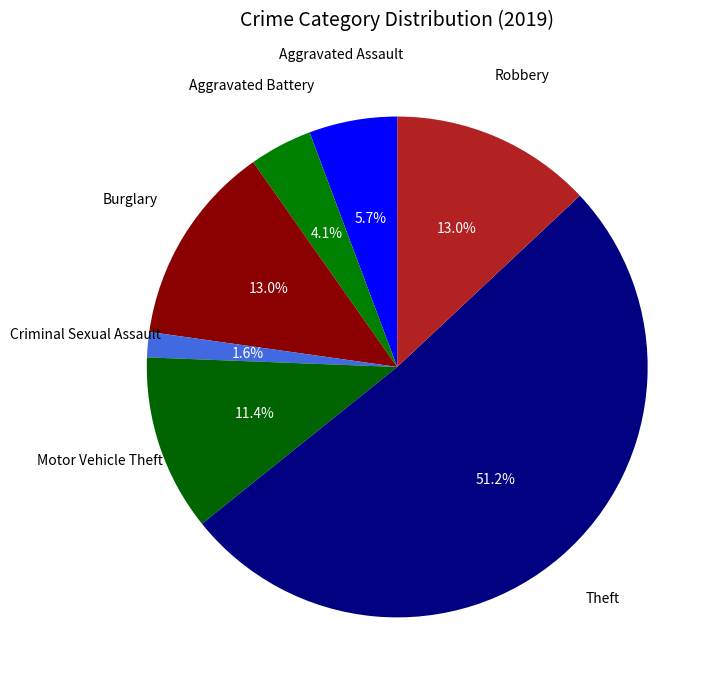

Which has a higher value, Criminal Sexual Assault or Aggravated Assault?

Aggravated Assault